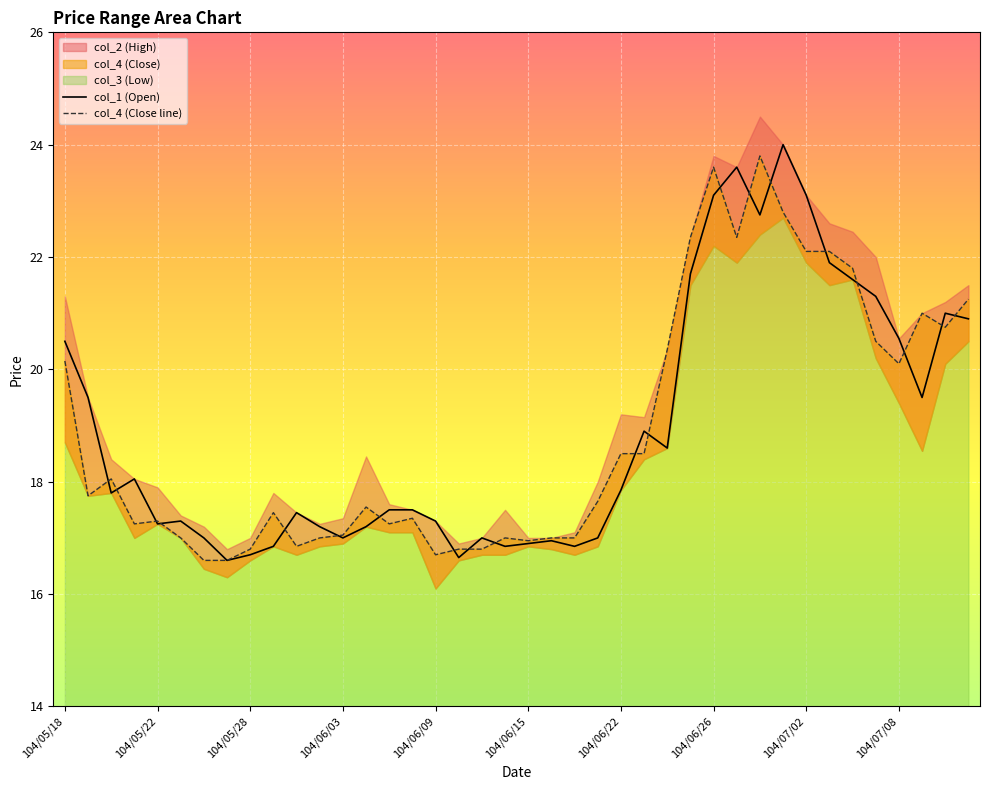

Read the col_1 (Open) value at 35.

21.3